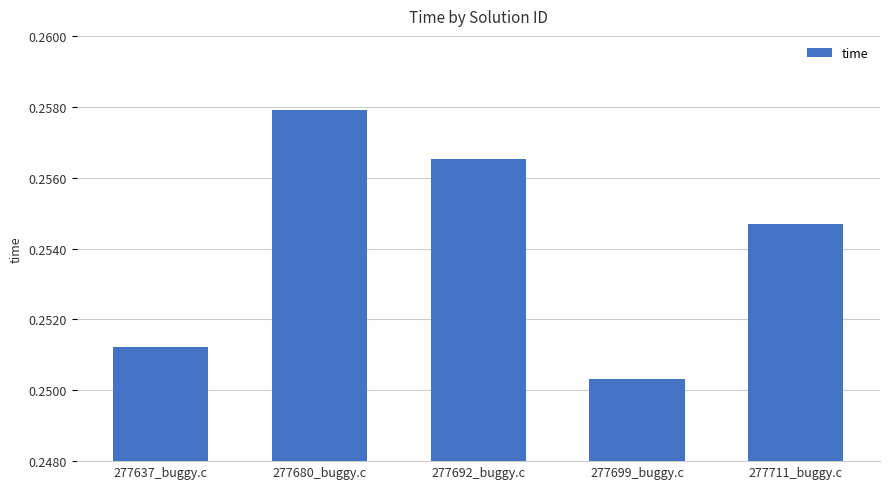

Rank the categories by value from lowest to highest.

277699_buggy.c, 277637_buggy.c, 277711_buggy.c, 277692_buggy.c, 277680_buggy.c